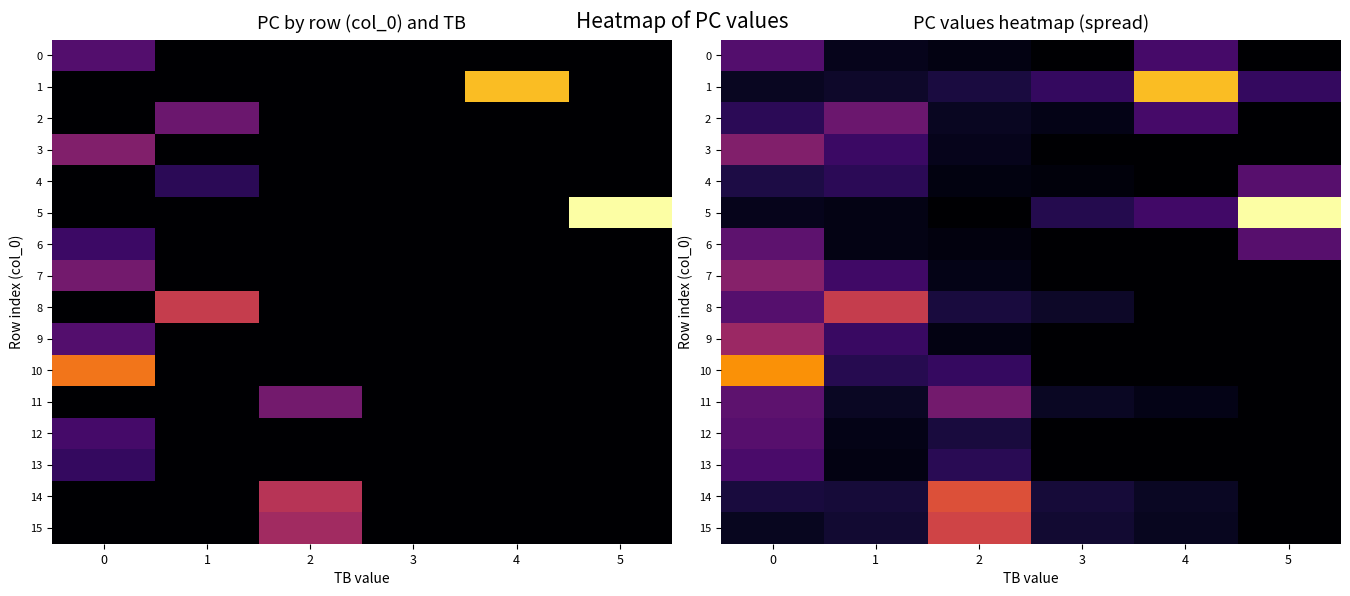

What is the difference between the highest and lowest values at 1?

26.2